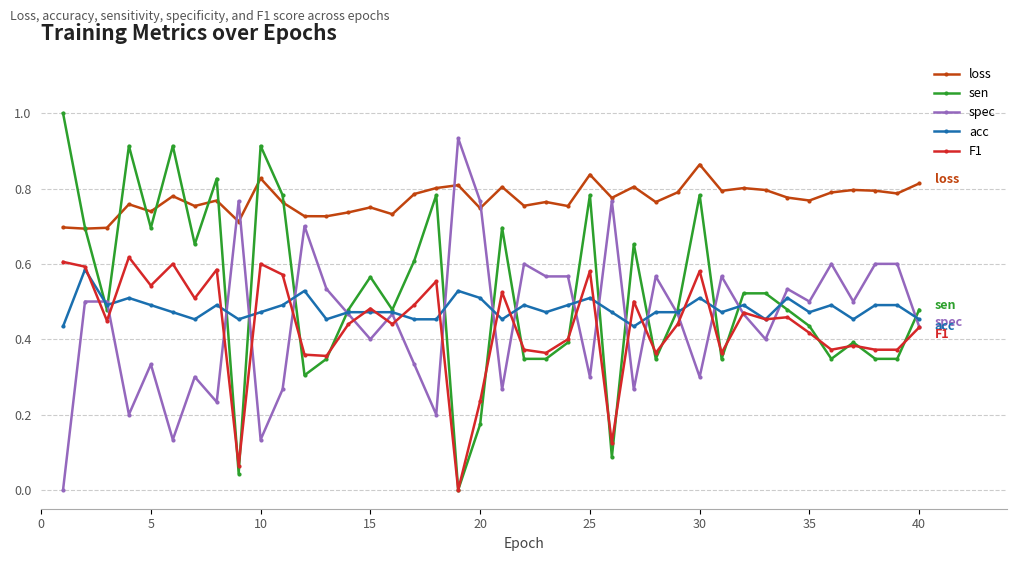

Which series has the largest total across all categories?

loss